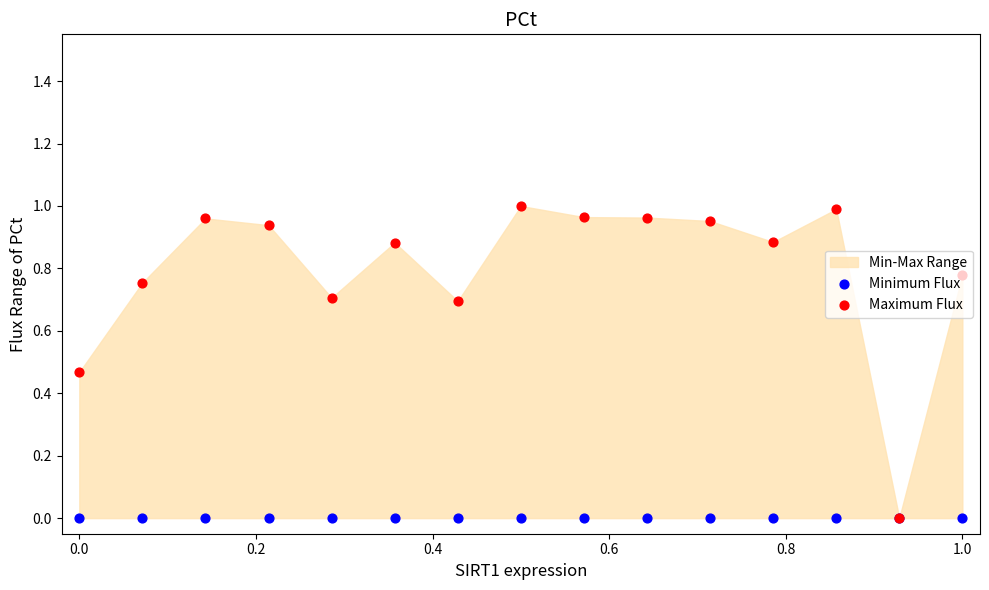

Which series has the largest total across all categories?

Maximum Flux